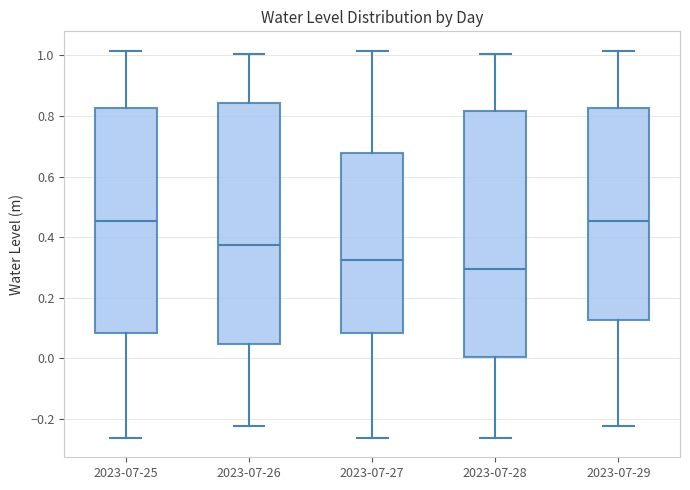

Reading left to right, read every box against the y-axis: the position of its median line, the range the box covers, and the ends of its whiskers. The values are not printed on the chart, so give them approximately, as read against the axis.

2023-07-25: median 0.46, box 0.08 to 0.82, whiskers -0.26 to 1.02
2023-07-26: median 0.38, box 0.04 to 0.84, whiskers -0.22 to 1.00
2023-07-27: median 0.32, box 0.08 to 0.68, whiskers -0.26 to 1.02
2023-07-28: median 0.30, box 0.00 to 0.82, whiskers -0.26 to 1.00
2023-07-29: median 0.46, box 0.12 to 0.82, whiskers -0.22 to 1.02